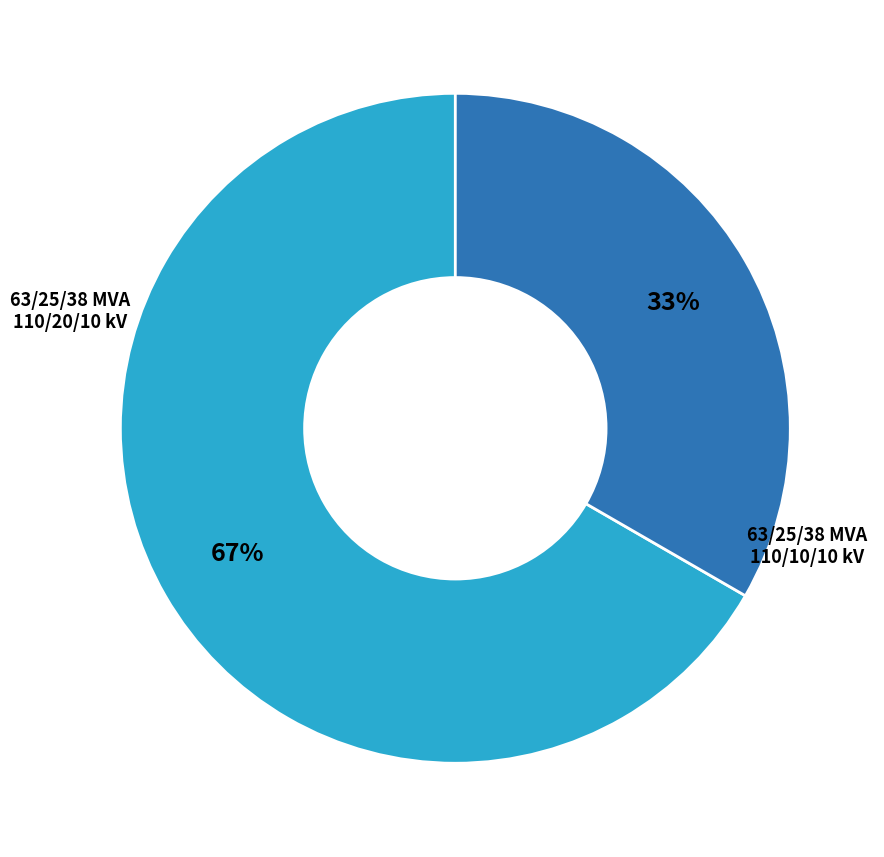

To the nearest percent, what is the average slice percentage?

50%